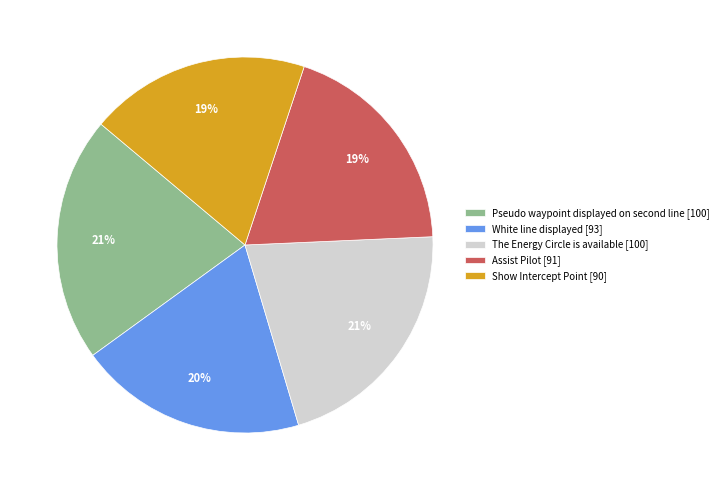

Do Show Intercept Point [90] and White line displayed [93] together represent more than half of the pie?

No